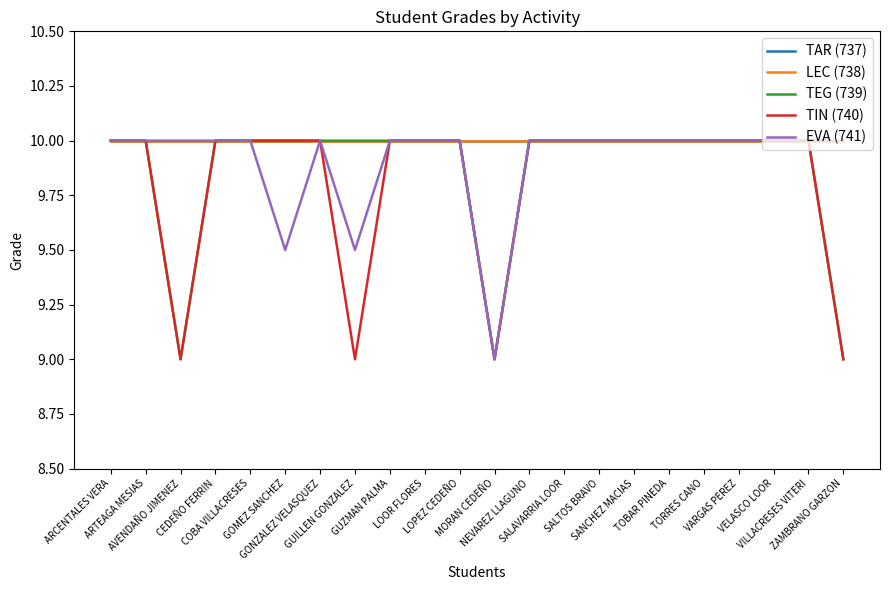

Does the chart have visible grid lines?

No